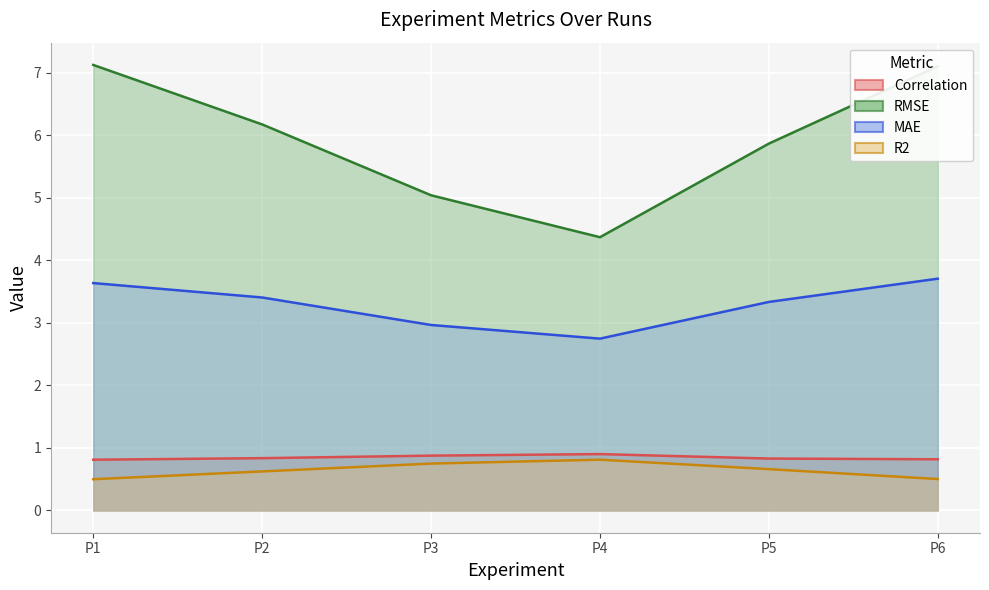

Is the value of RMSE at P3 greater than the value of MAE at P2?

Yes